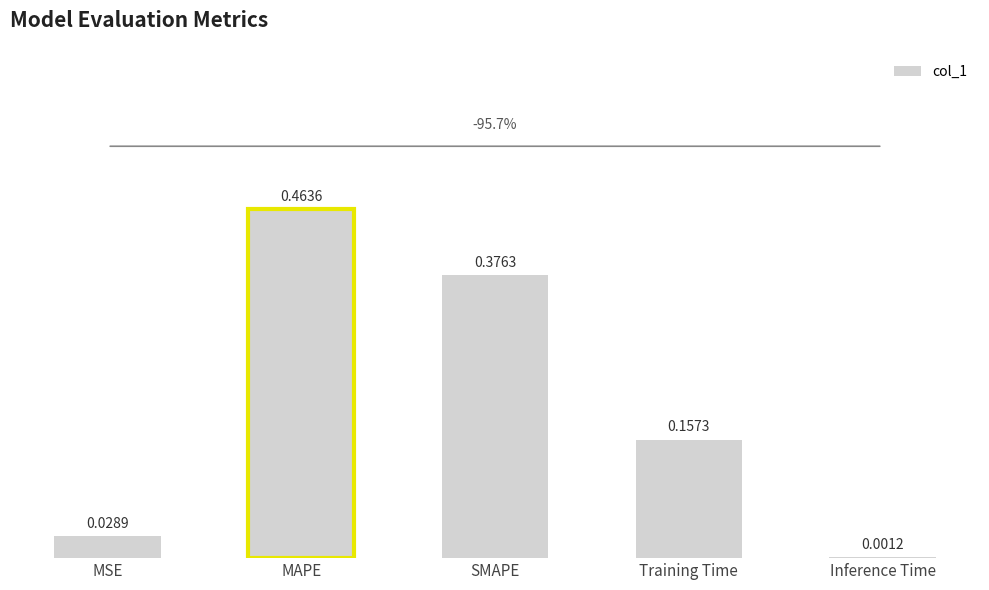

Between Inference Time and SMAPE, which is larger?

SMAPE